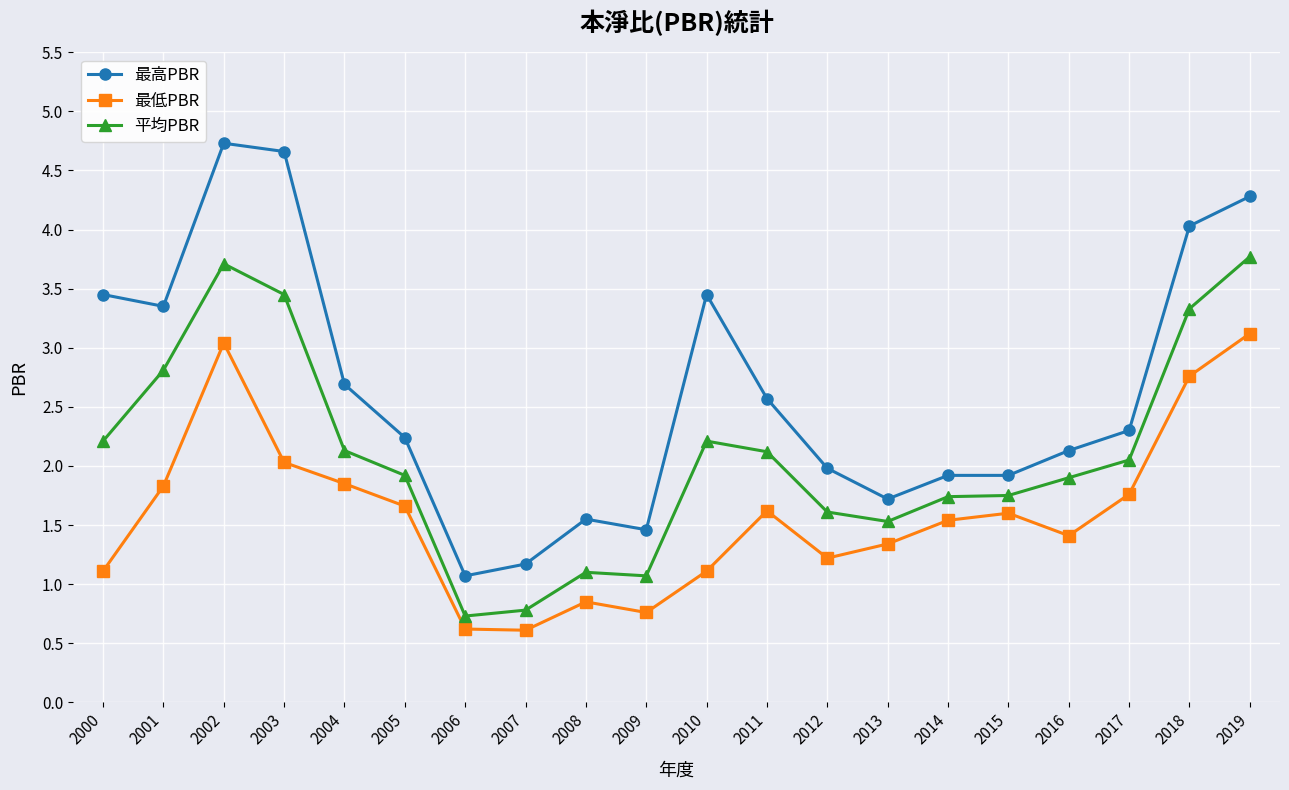

The value of 平均PBR at 2018 is 3.3. True or false?

True